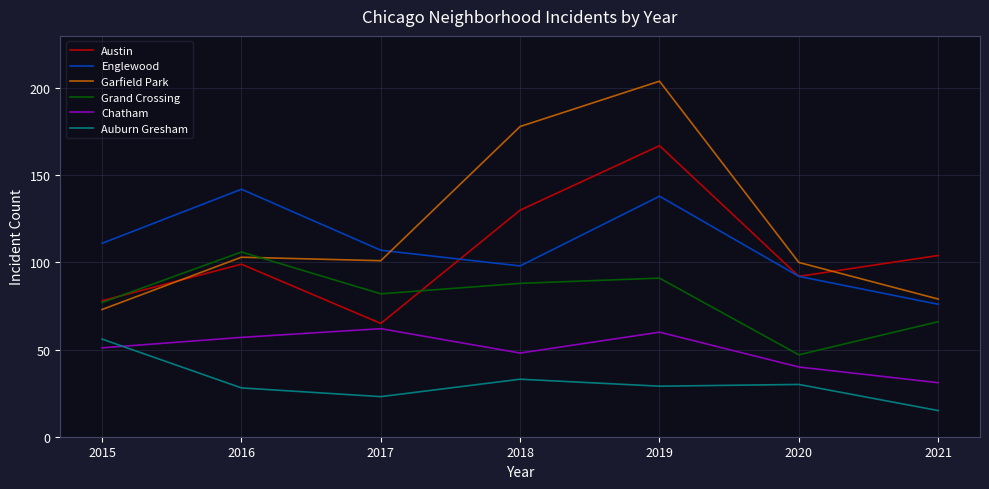

List the labels in order of Grand Crossing value, largest first.

2016, 2019, 2018, 2017, 2015, 2021, 2020